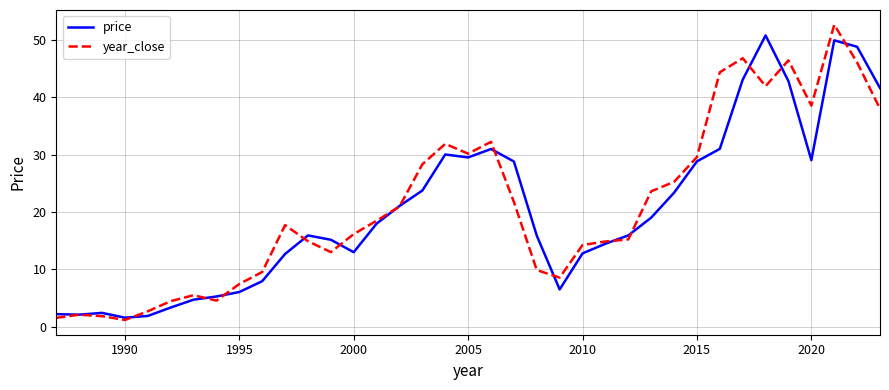

Which series has the widest spread of values?

year_close